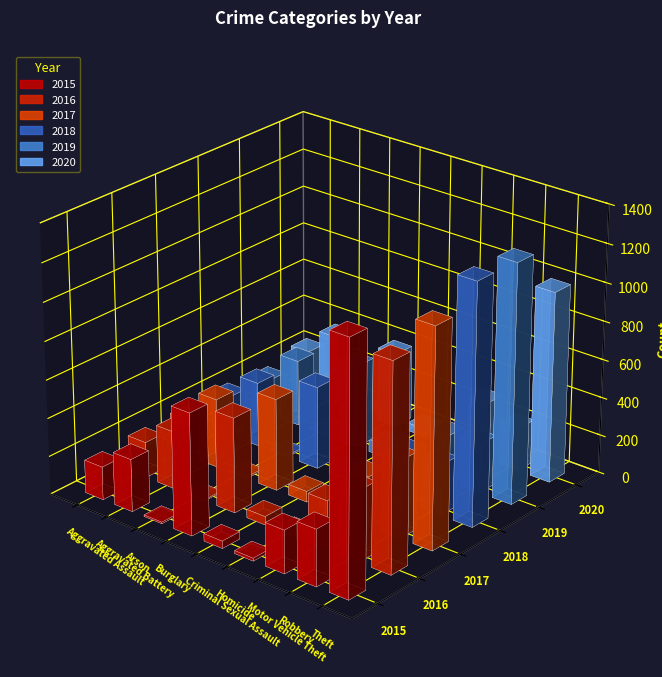

Is it true that 2018 equals 11 at Homicide?

False